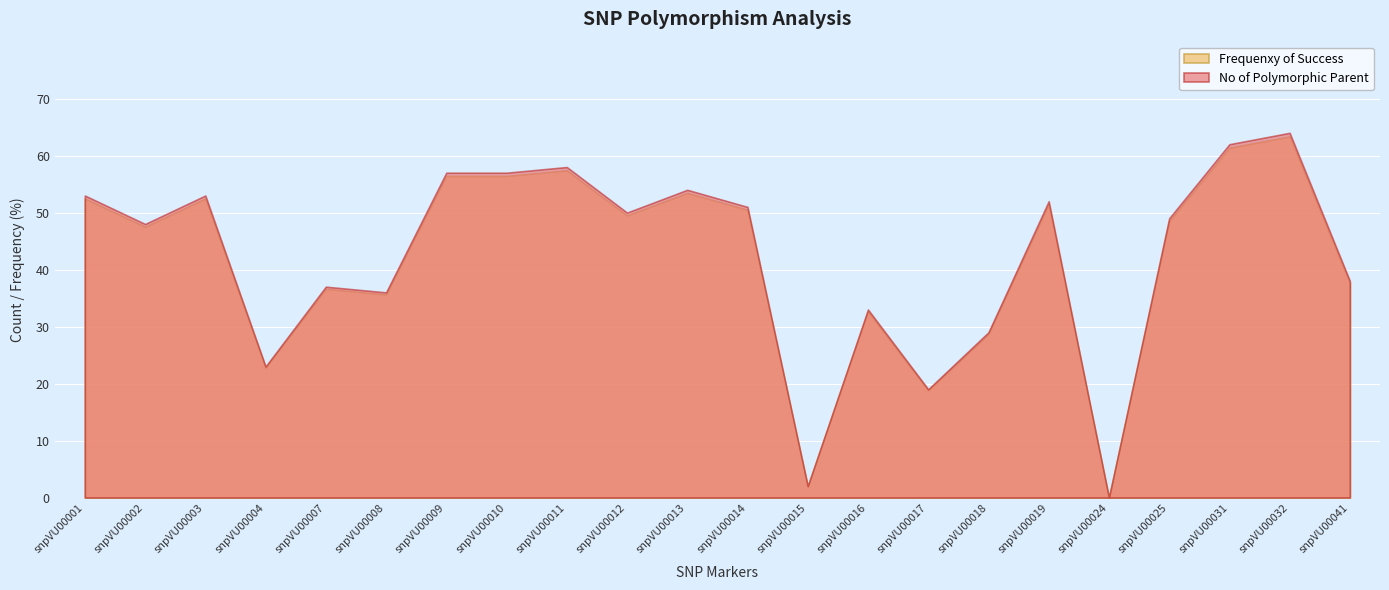

Reading right to left, transcribe all the data shown in this chart.

No of Polymorphic Parent: snpVU00041=38.0	snpVU00032=64.0	snpVU00031=62.0	snpVU00025=49.0	snpVU00024=0.0	snpVU00019=52.0	snpVU00018=29.0	snpVU00017=19.0	snpVU00016=33.0	snpVU00015=2.0	snpVU00014=51.0	snpVU00013=54.0	snpVU00012=50.0	snpVU00011=58.0	snpVU00010=57.0	snpVU00009=57.0	snpVU00008=36.0	snpVU00007=37.0	snpVU00004=23.0	snpVU00003=53.0	snpVU00002=48.0	snpVU00001=53.0
Frequenxy of Success: snpVU00041=37.6	snpVU00032=63.4	snpVU00031=61.4	snpVU00025=48.5	snpVU00024=0.0	snpVU00019=51.5	snpVU00018=28.7	snpVU00017=18.8	snpVU00016=32.7	snpVU00015=2.0	snpVU00014=50.5	snpVU00013=53.5	snpVU00012=49.5	snpVU00011=57.4	snpVU00010=56.4	snpVU00009=56.4	snpVU00008=35.6	snpVU00007=36.6	snpVU00004=22.8	snpVU00003=52.5	snpVU00002=47.5	snpVU00001=52.5